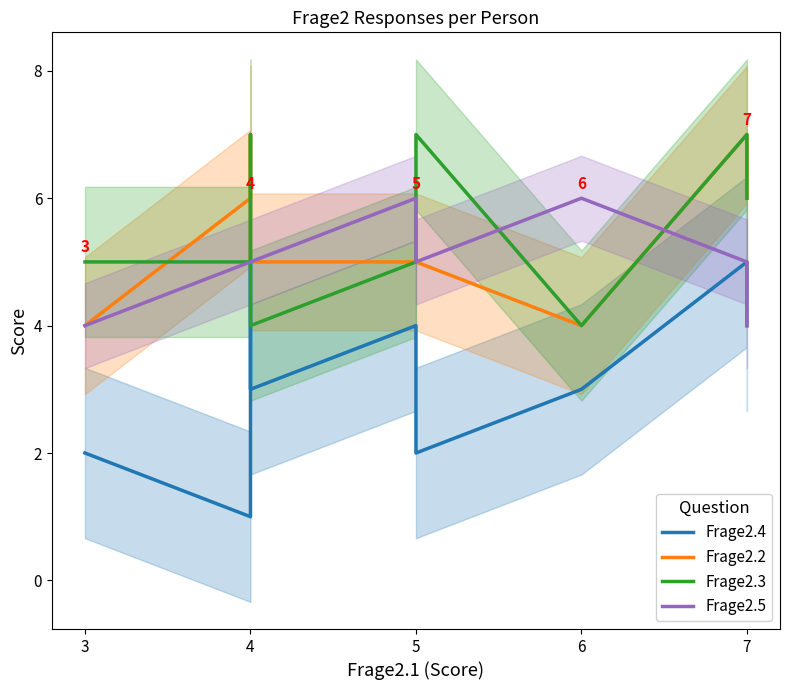

What value does the Frage2.2 series have at 4?

6